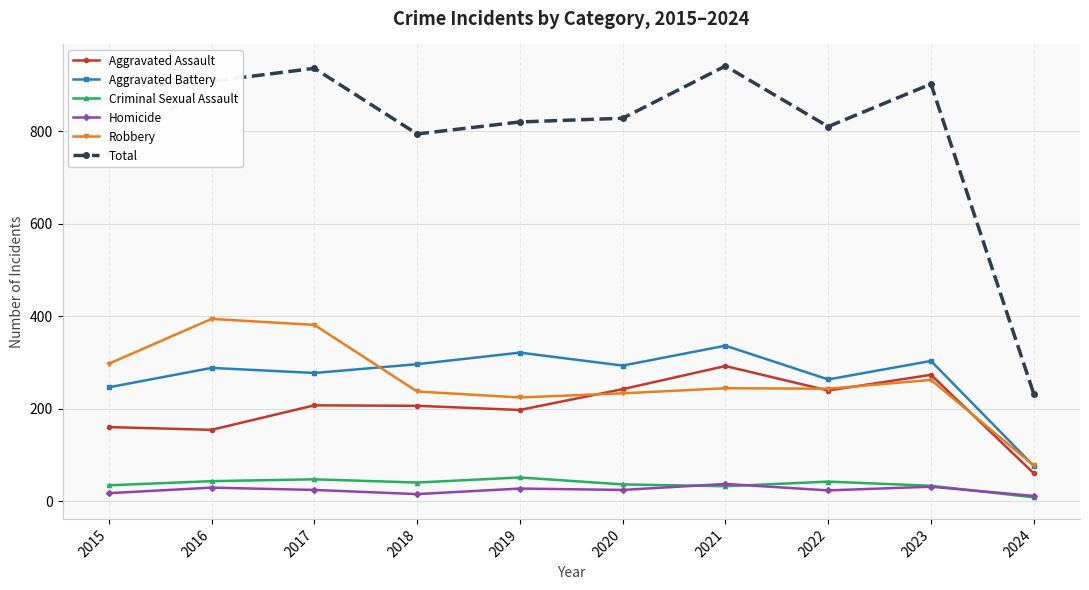

What is the sum of the Criminal Sexual Assault values at 2021 and 2015?

66